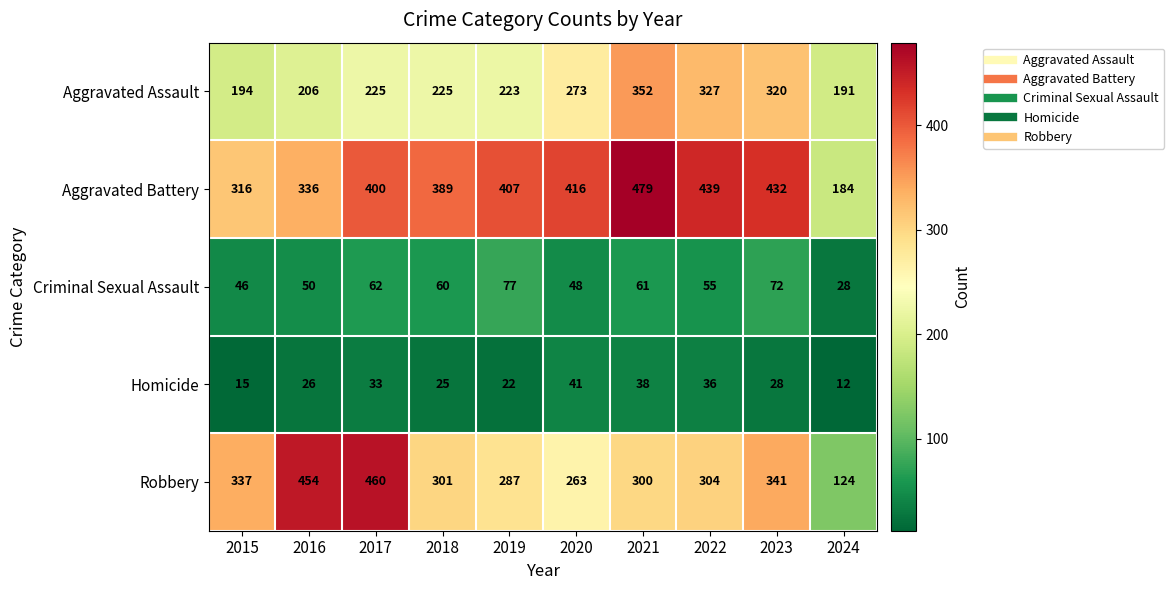

What is the difference between the Criminal Sexual Assault values at 2017 and 2024?

34